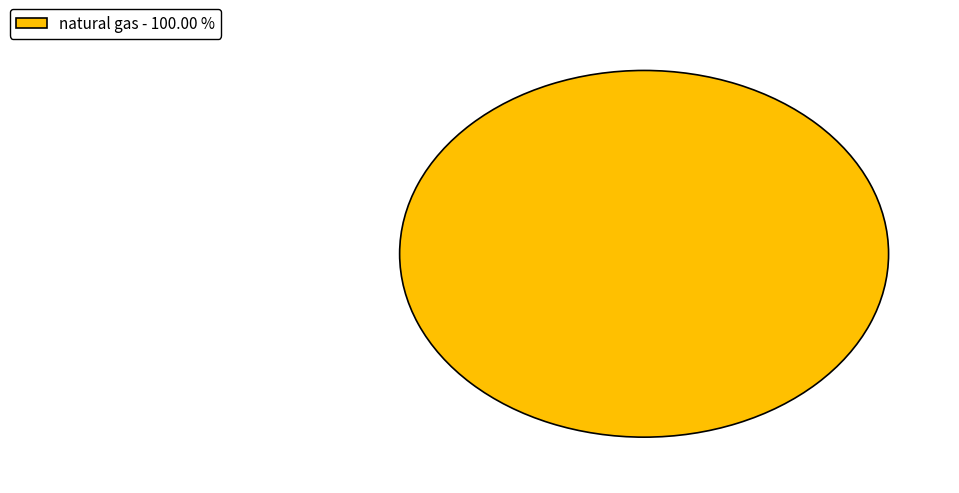

Rank the categories by value from lowest to highest.

natural gas - 100.00 %